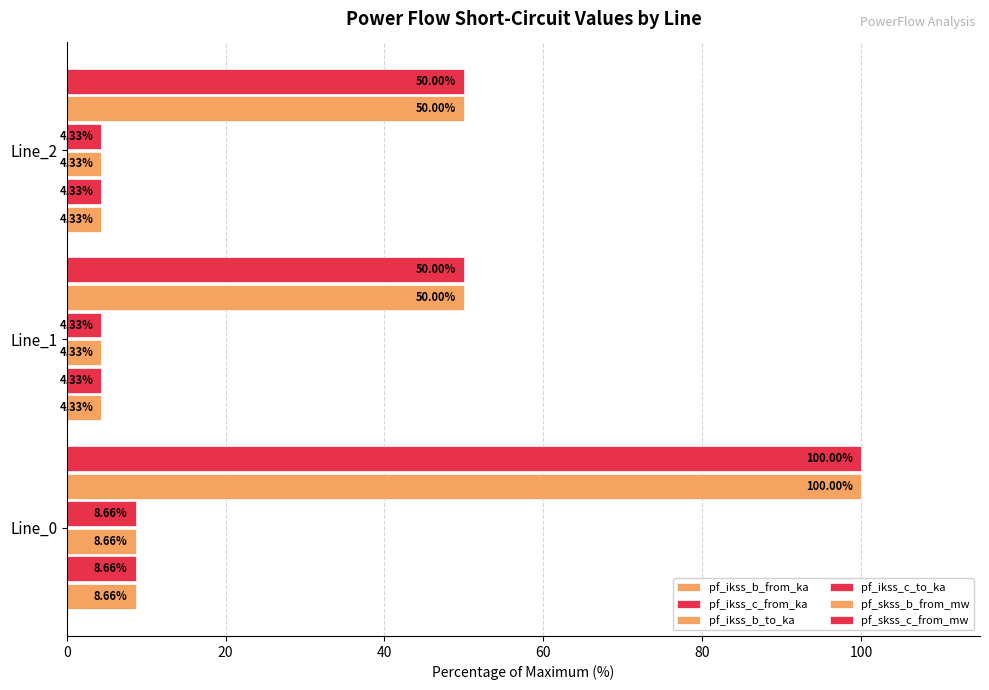

How many series are shown in this chart?

6